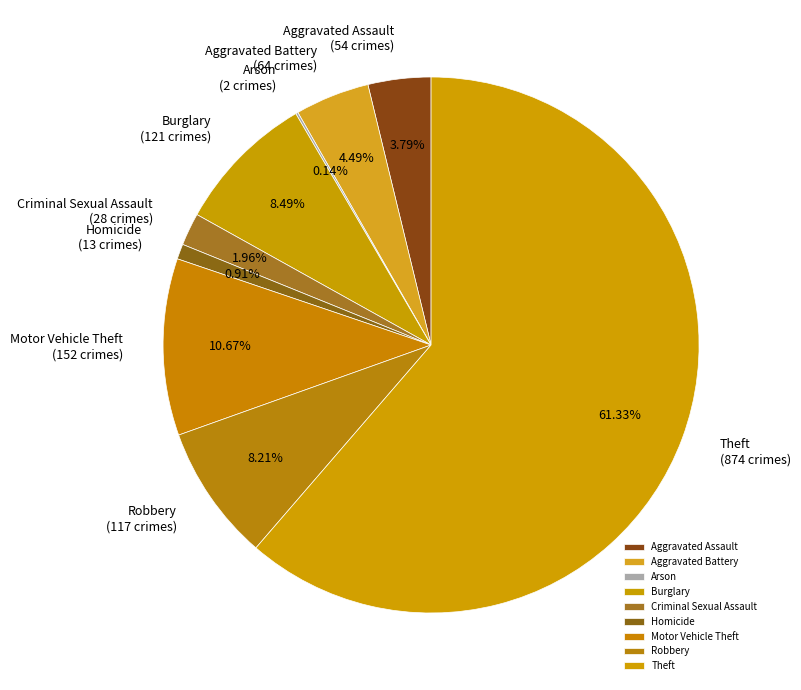

To the nearest percent, what is the difference between the Motor Vehicle Theft and Homicide slice percentages?

10%